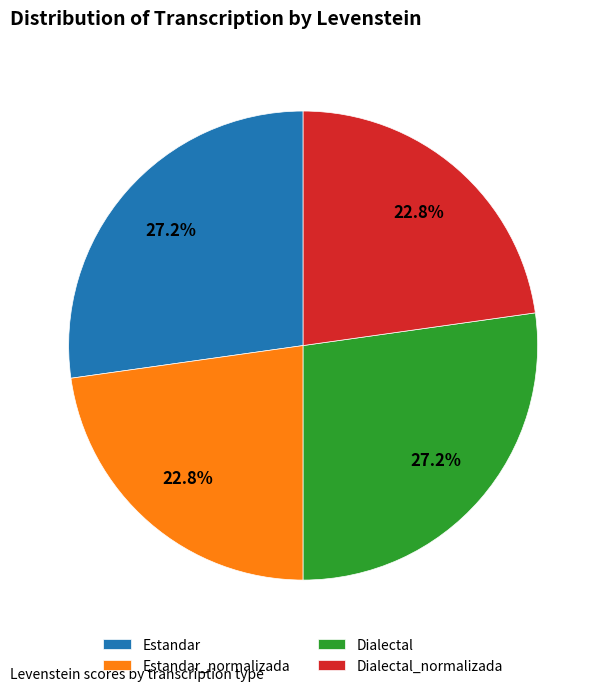

Which has a higher value, Dialectal_normalizada or Estandar?

Estandar